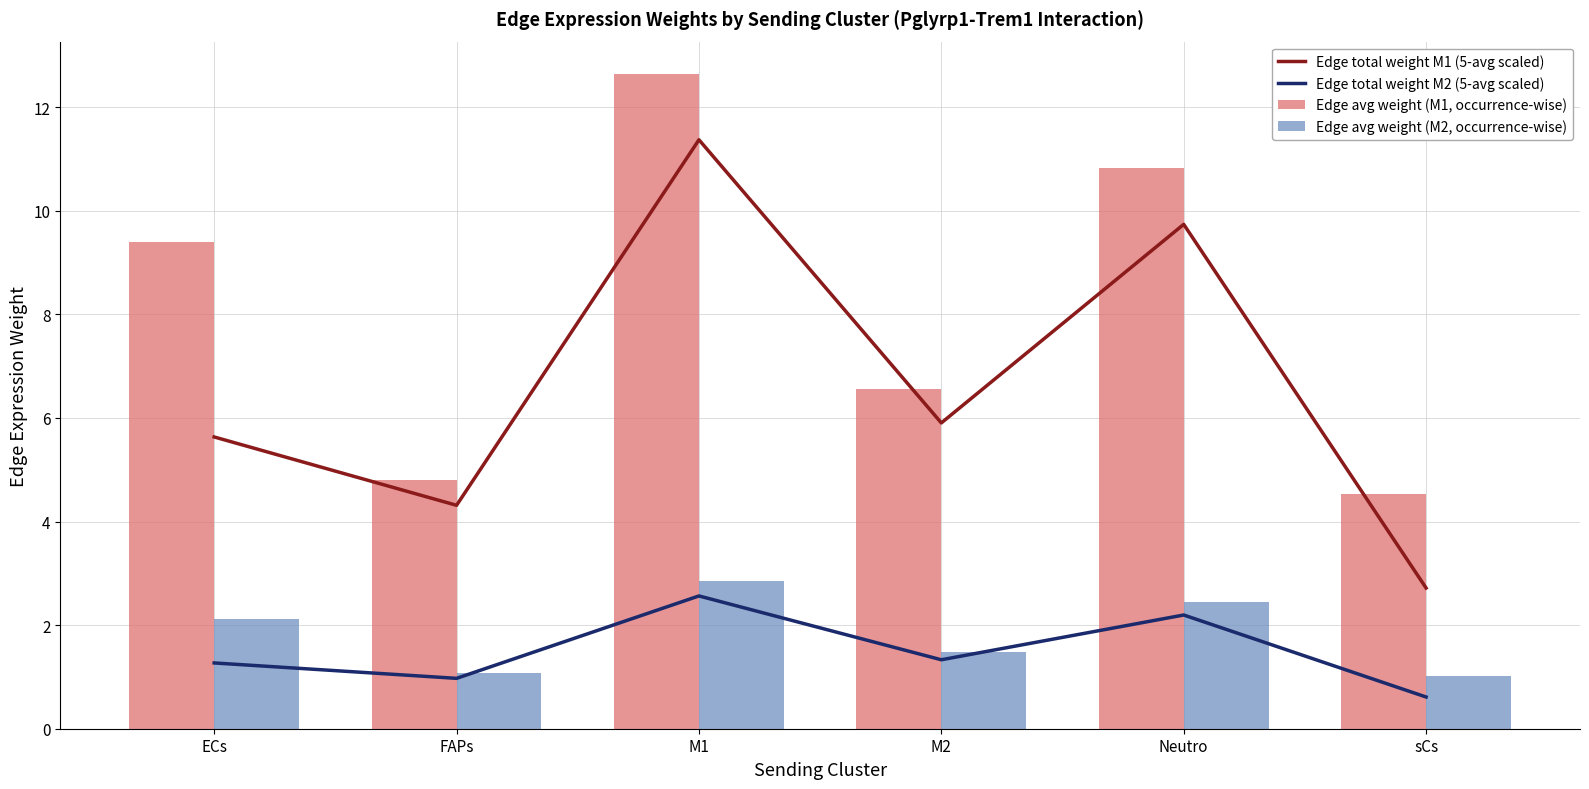

At which category is the sum across all series the highest?

M1